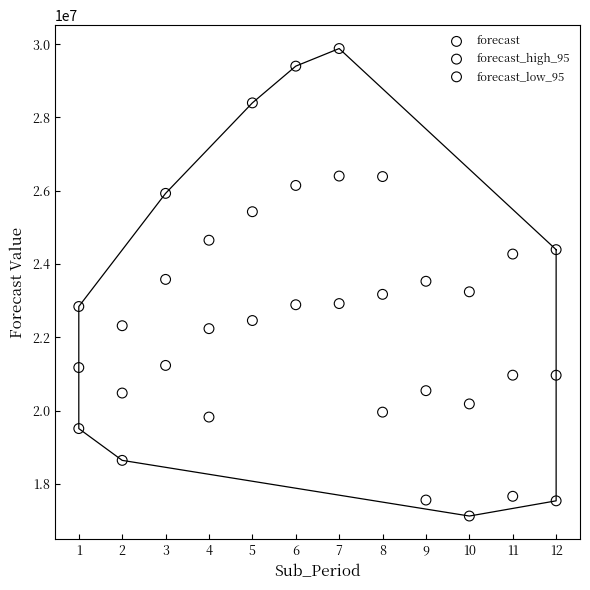

Which series has the largest Y range (max minus min)?

forecast_high_95